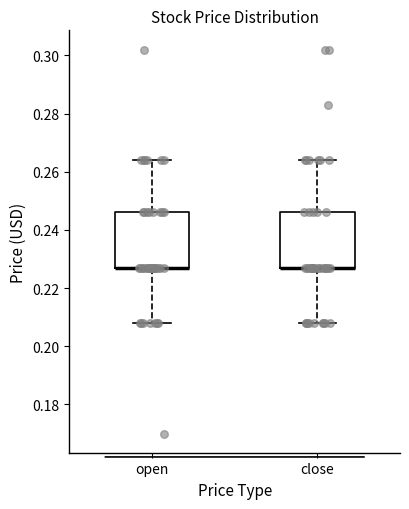

Reading left to right, transcribe this box plot: for each box, give where its median line is, the range the box spans, and where its two whiskers end, as read against the y-axis. The values are not printed on the chart, so give them approximately, as read against the axis.

open: median 0.228 (drawn on the box's lower edge), box 0.228 to 0.246, whiskers 0.208 to 0.264
close: median 0.228 (drawn on the box's lower edge), box 0.228 to 0.246, whiskers 0.208 to 0.264